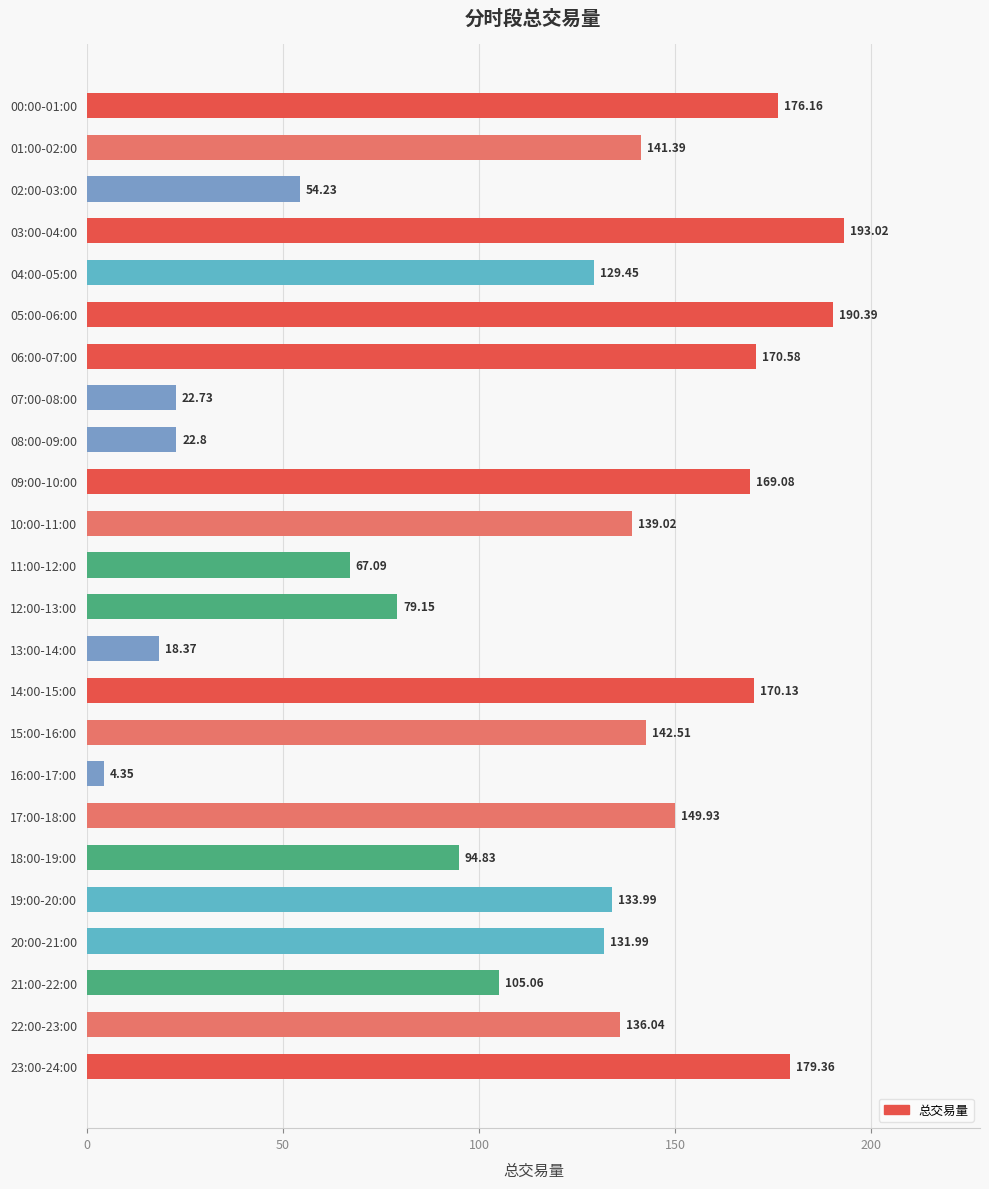

What is the sum of all values?

2821.7